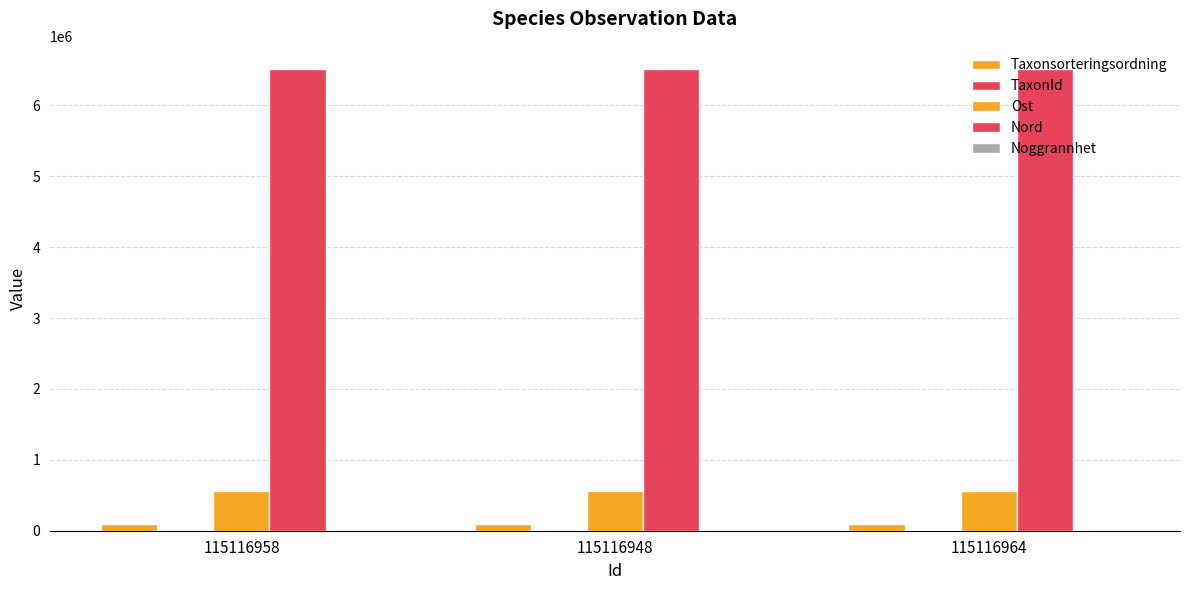

Rank the categories by Taxonsorteringsordning value from highest to lowest.

115116948, 115116958, 115116964